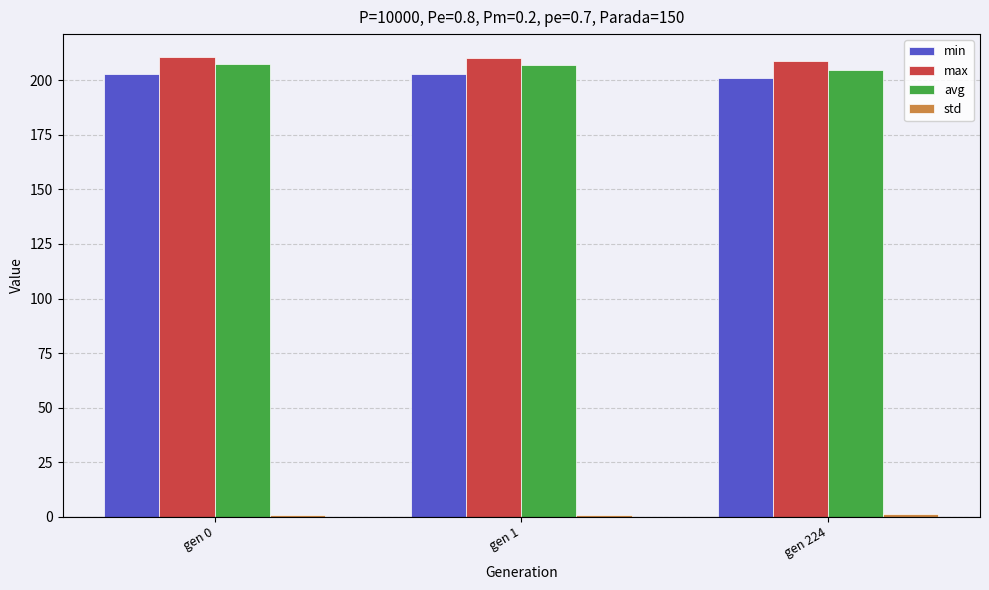

What is the minimum value shown in the chart?

1.0